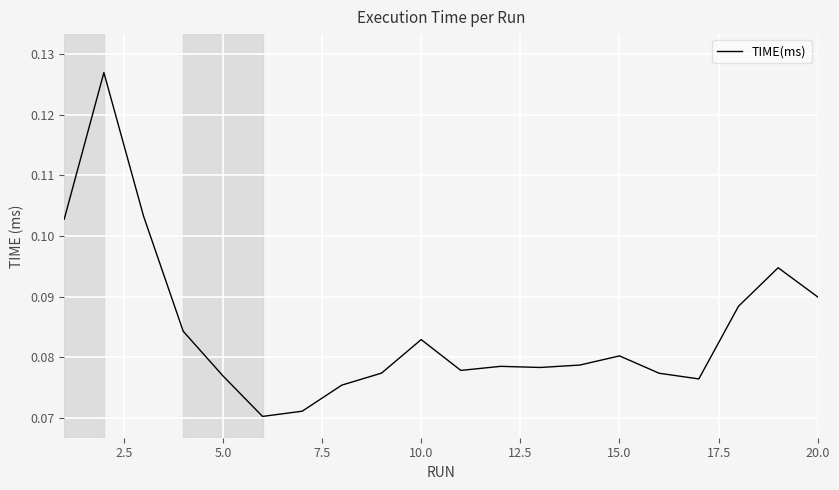

What is the sum of all values?

1.7